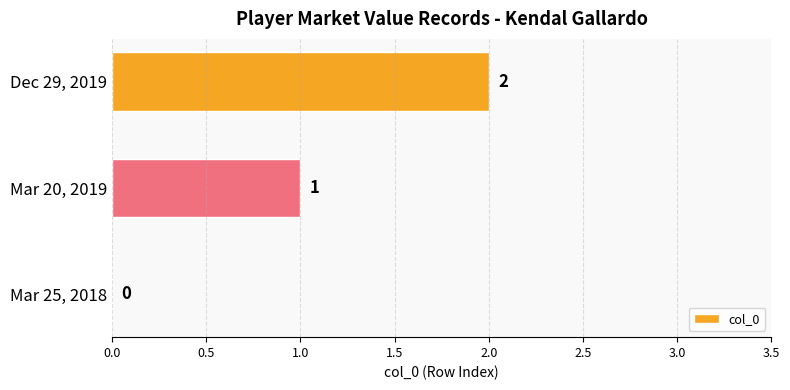

What is the average value?

1